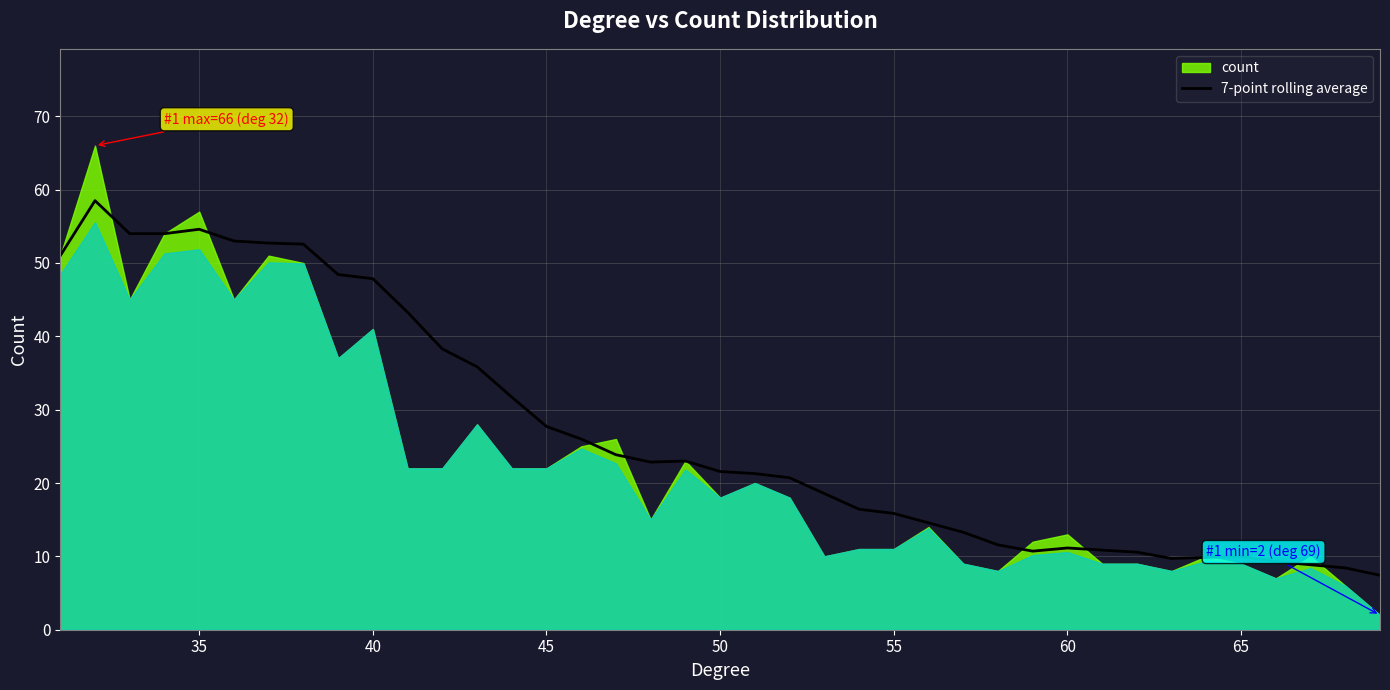

The 7-point rolling average series shows 41.4 at 45. True or false?

False